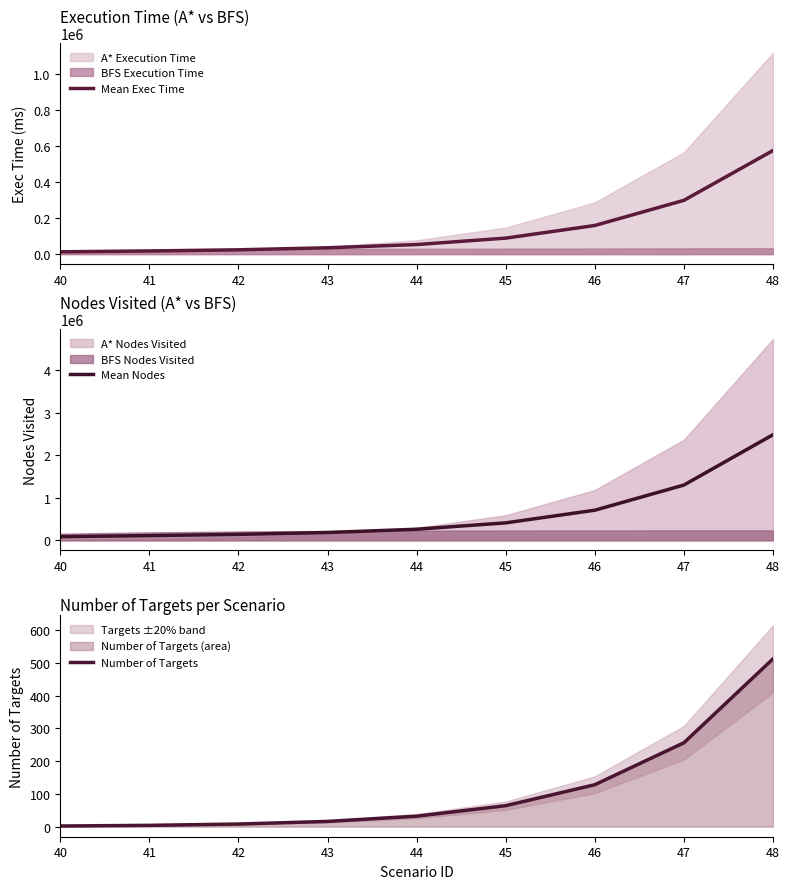

Between 40 and 44, which series saw the biggest shift?

Mean Nodes